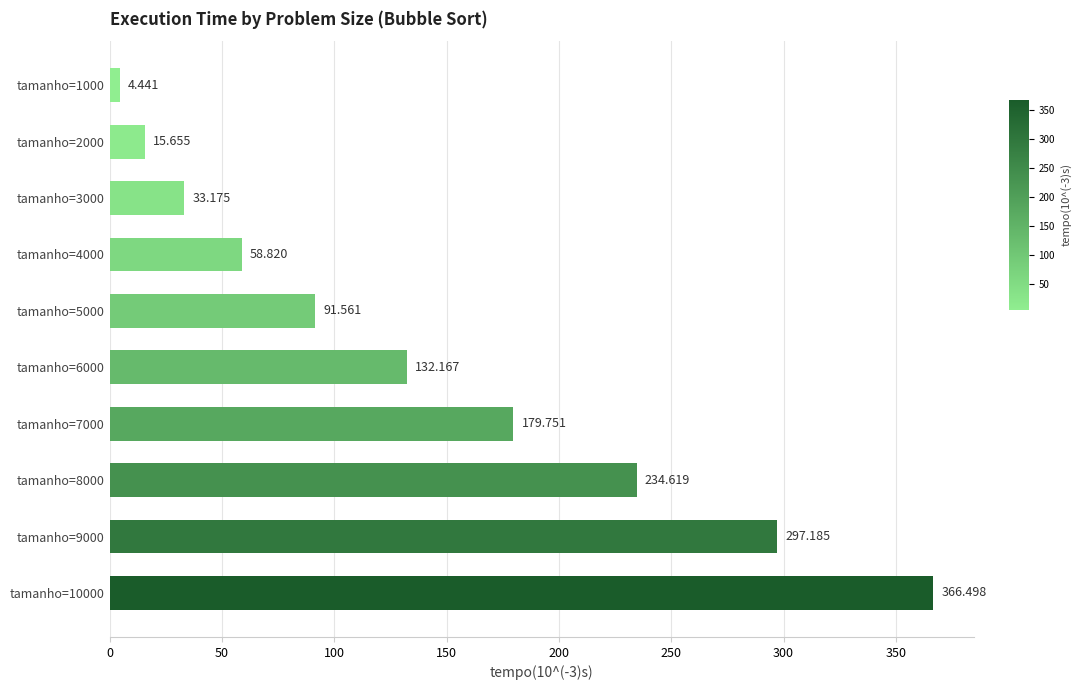

List the labels in order of value, largest first.

tamanho=10000, tamanho=9000, tamanho=8000, tamanho=7000, tamanho=6000, tamanho=5000, tamanho=4000, tamanho=3000, tamanho=2000, tamanho=1000